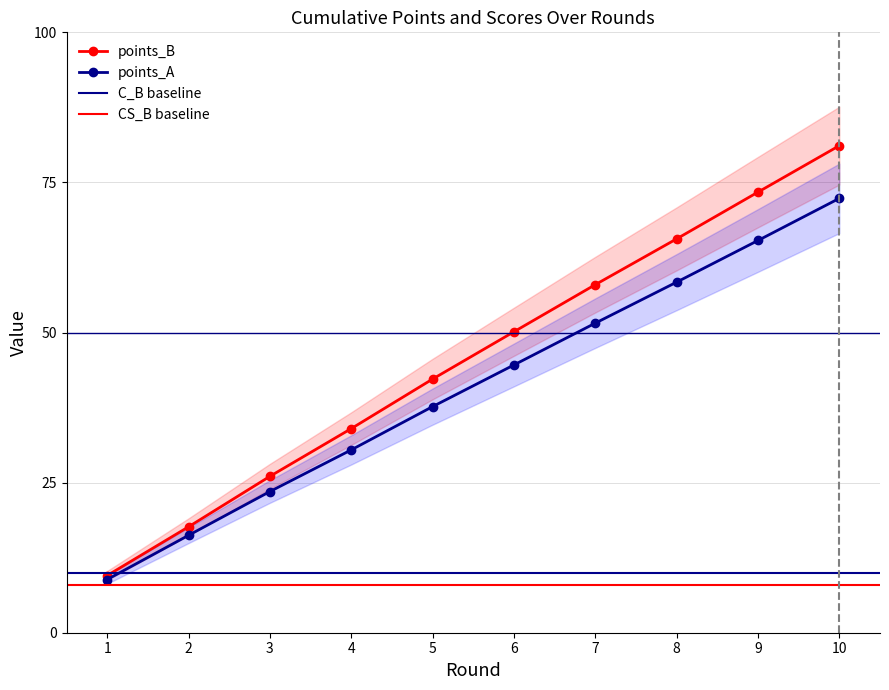

Which series changed the most between 2 and 3?

points_B